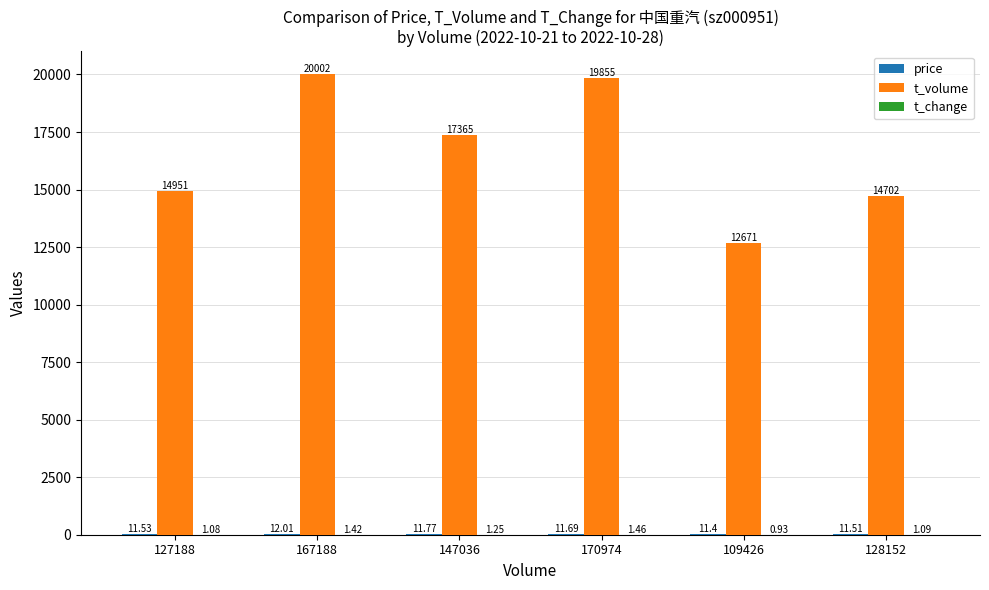

Which series has the largest total across all categories?

t_volume